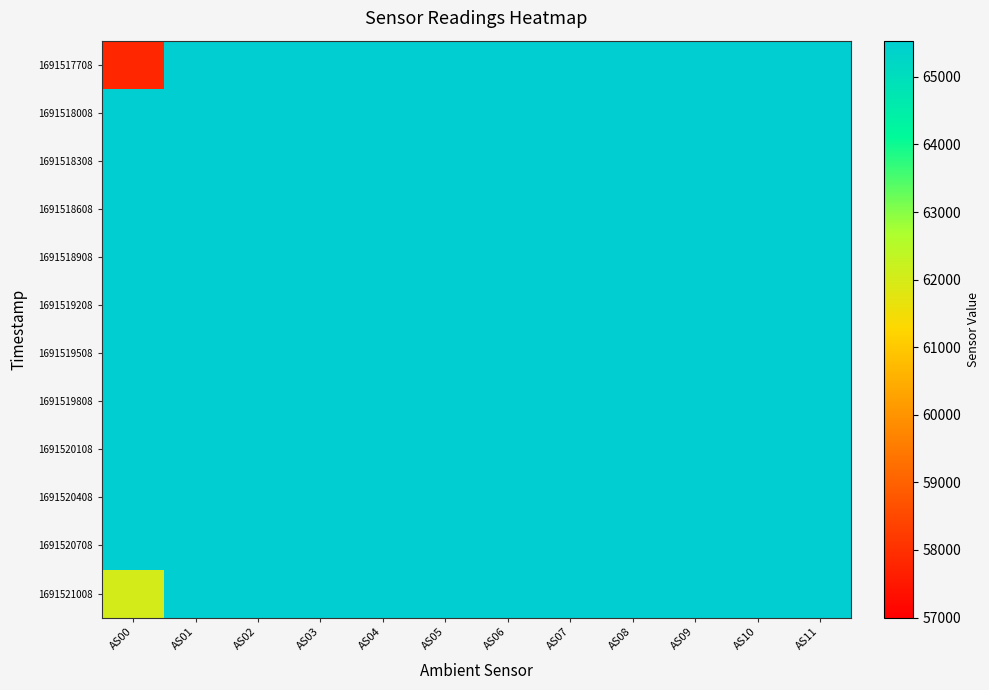

Between AS02 and AS04, which series saw the biggest shift?

1691517708